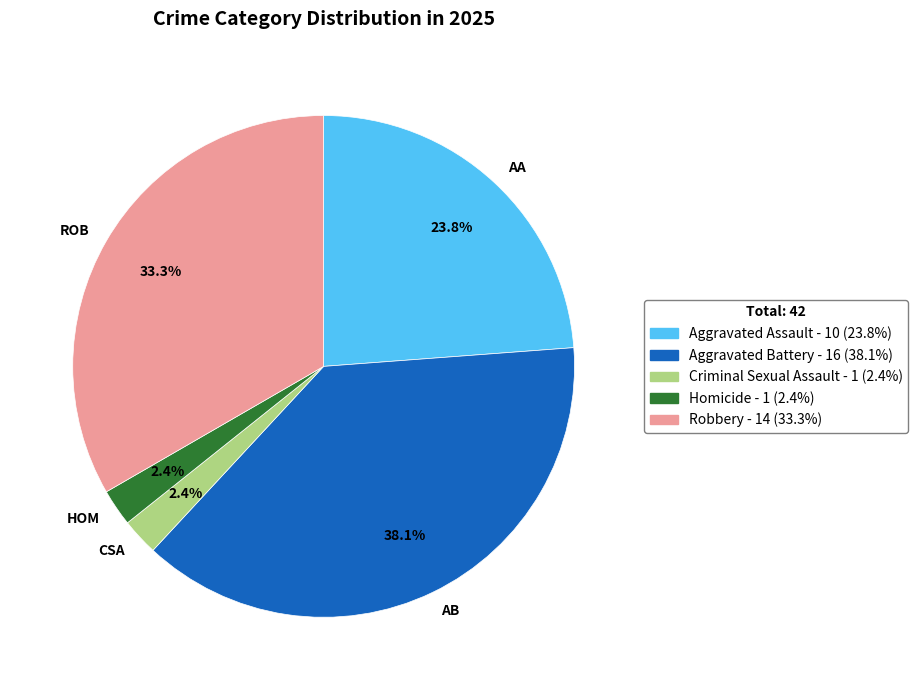

Does HOM represent more than half of the total?

No